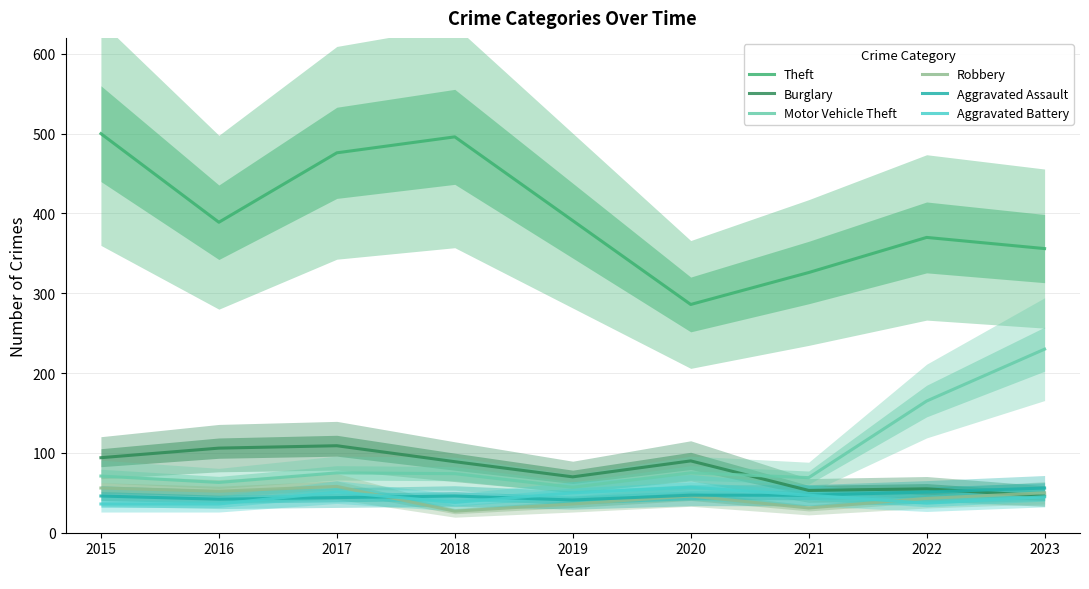

In Burglary, how many points are higher than both neighbors (excluding endpoints)?

3